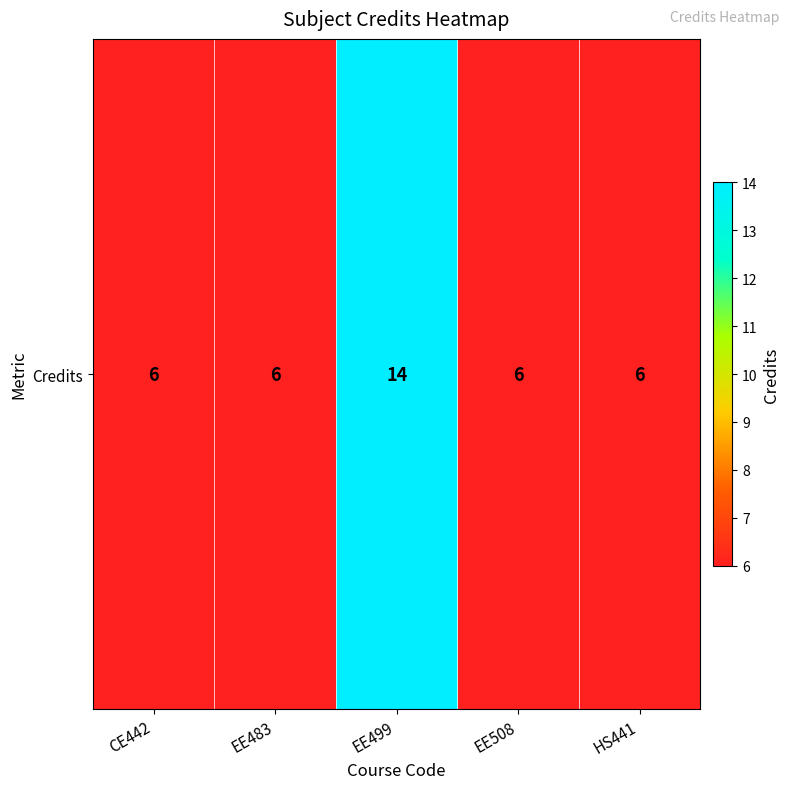

Reading right to left, transcribe all the data shown in this chart.

HS441=6	EE508=6	EE499=14	EE483=6	CE442=6